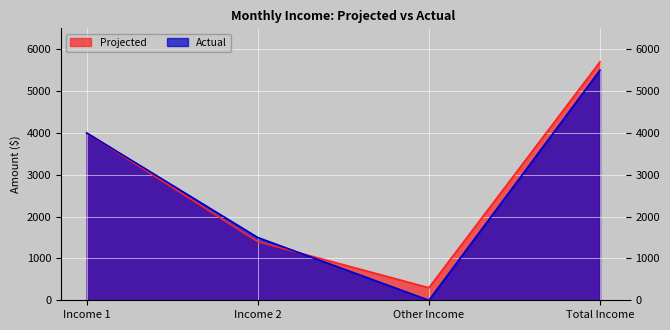

In Projected, how many points are lower than both neighbors (excluding endpoints)?

1